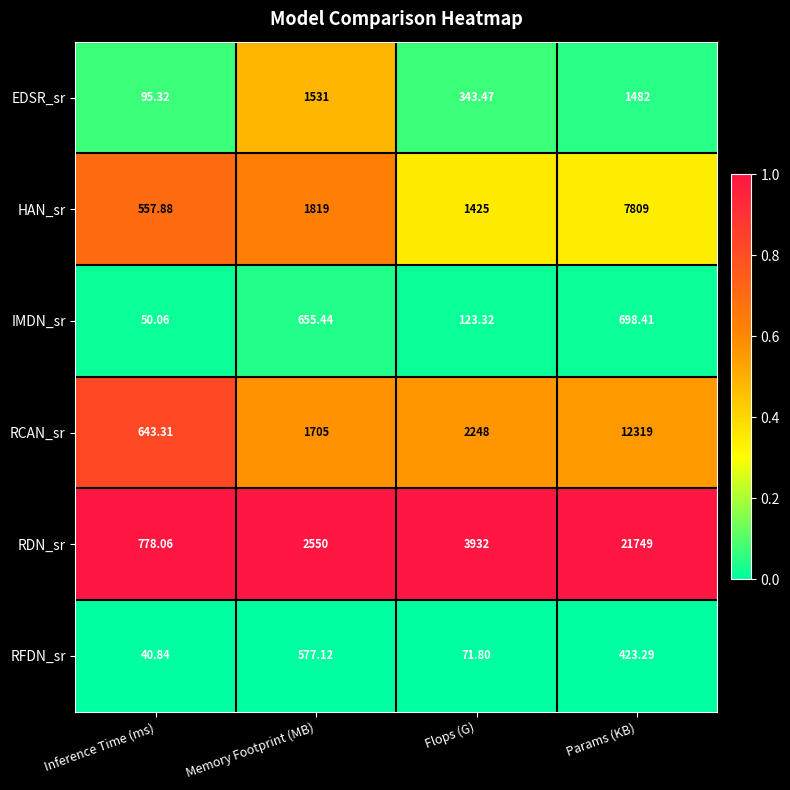

Between Inference Time (ms) and Flops (G), which series saw the biggest shift?

RDN_sr